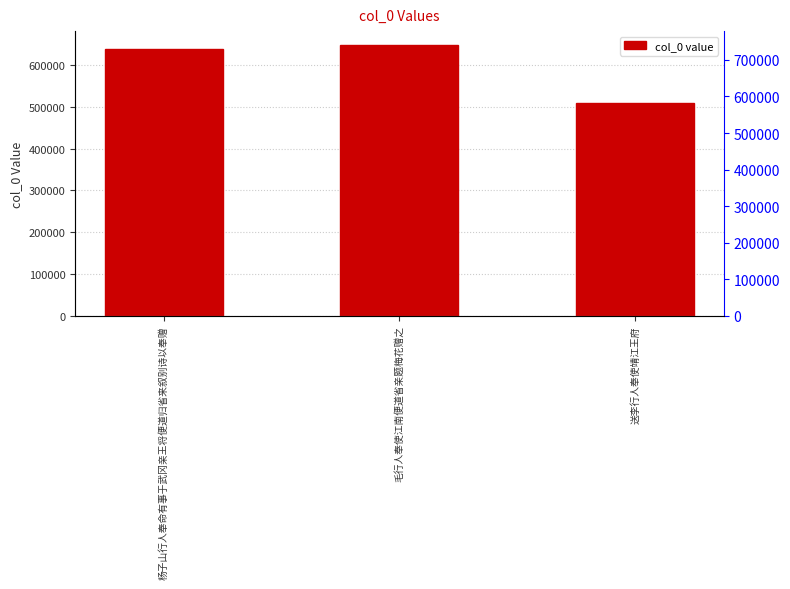

Which has a higher value, 送李行人奉使靖江王府 or 毛行人奉使江南便道省亲题梅花赠之?

毛行人奉使江南便道省亲题梅花赠之